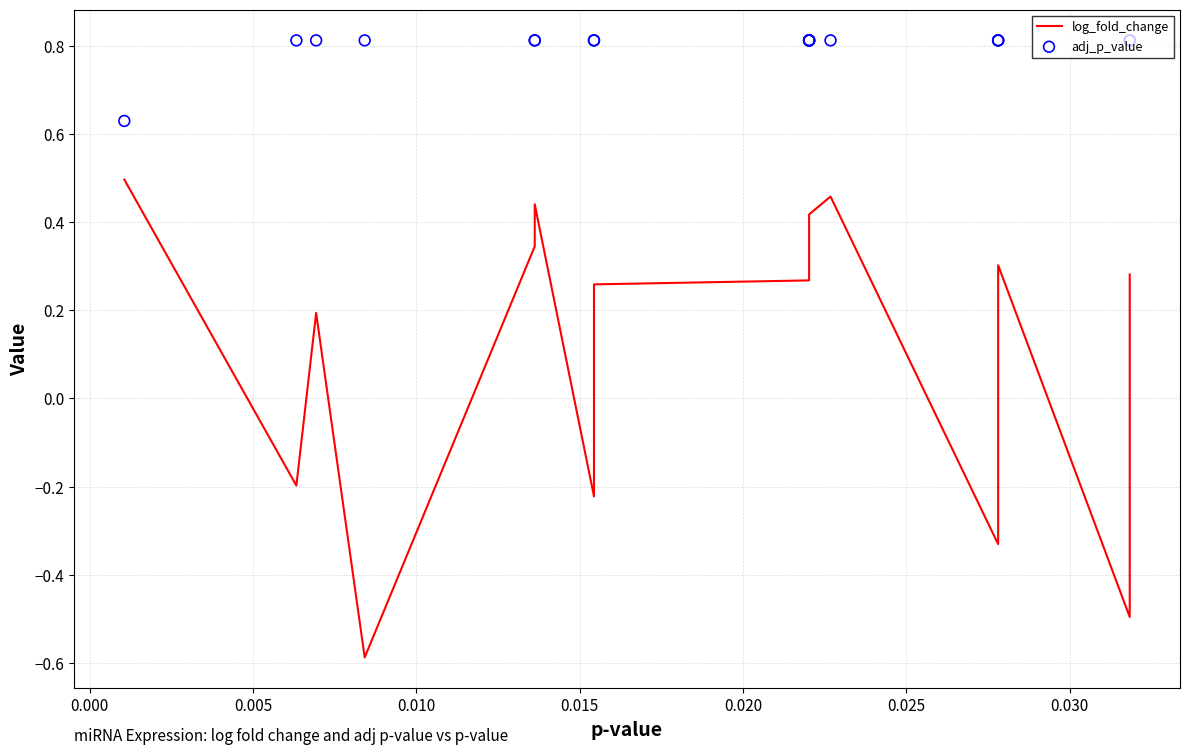

Which series reaches the maximum Y coordinate?

adj_p_value